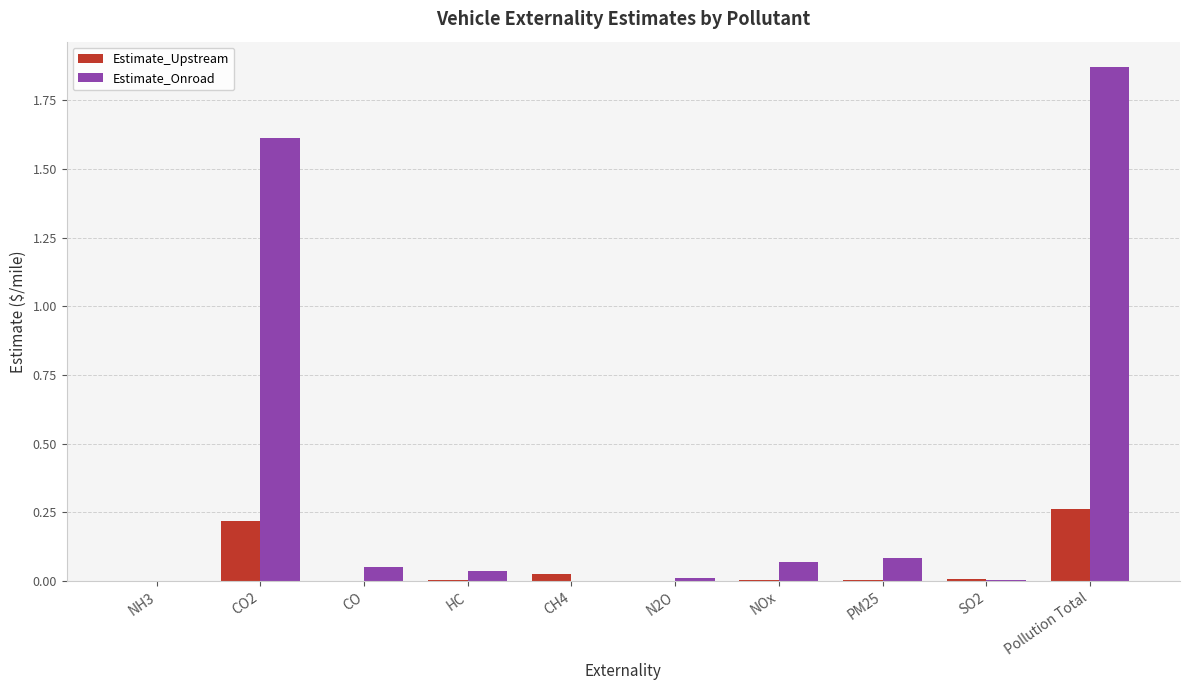

Are the bars grouped side by side (vs. stacked)?

Yes